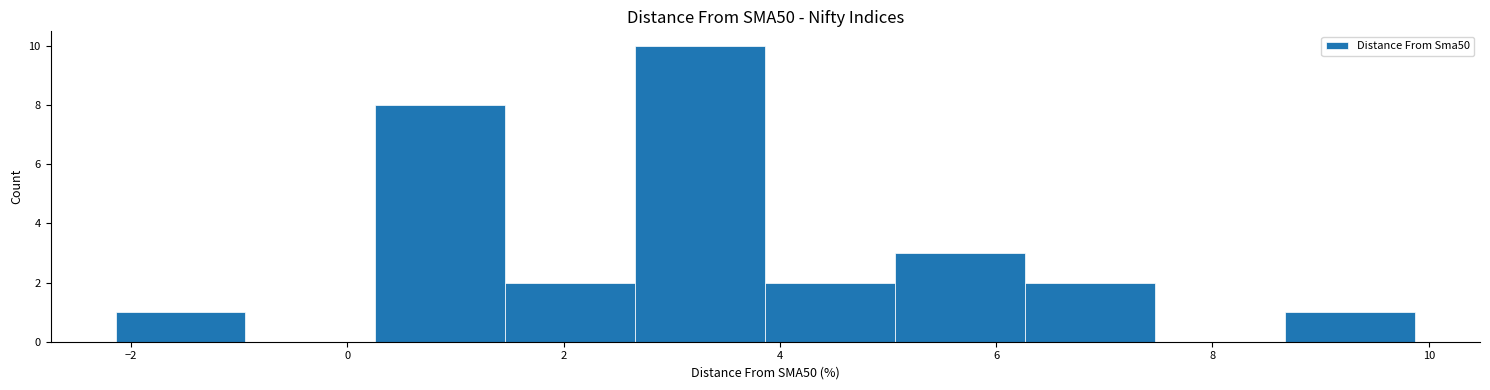

How tall is the bar that spans 8.6 to 9.8 on the x-axis? Neither the bar edges nor the heights are printed on the chart, so give them approximately, as read against the axes.

1